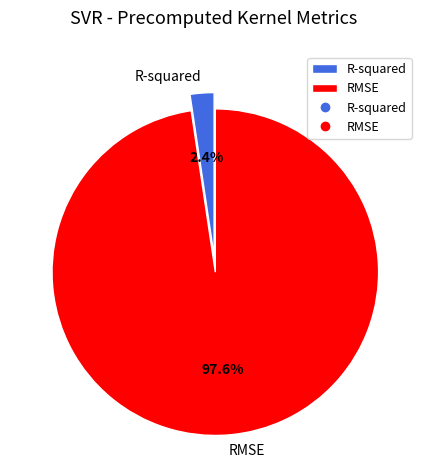

Rank the categories by value from lowest to highest.

R-squared, RMSE